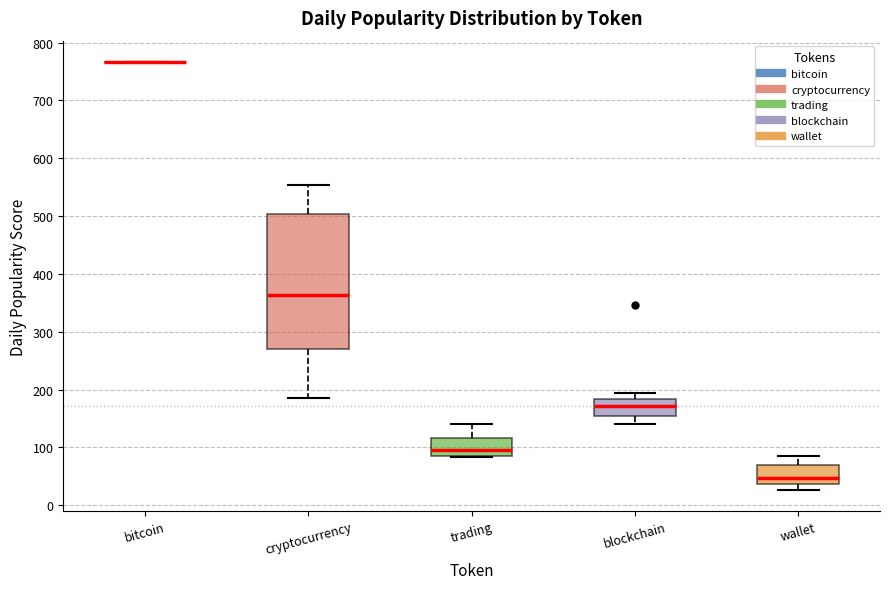

Which box is the tallest, from its lower edge to its upper edge?

cryptocurrency